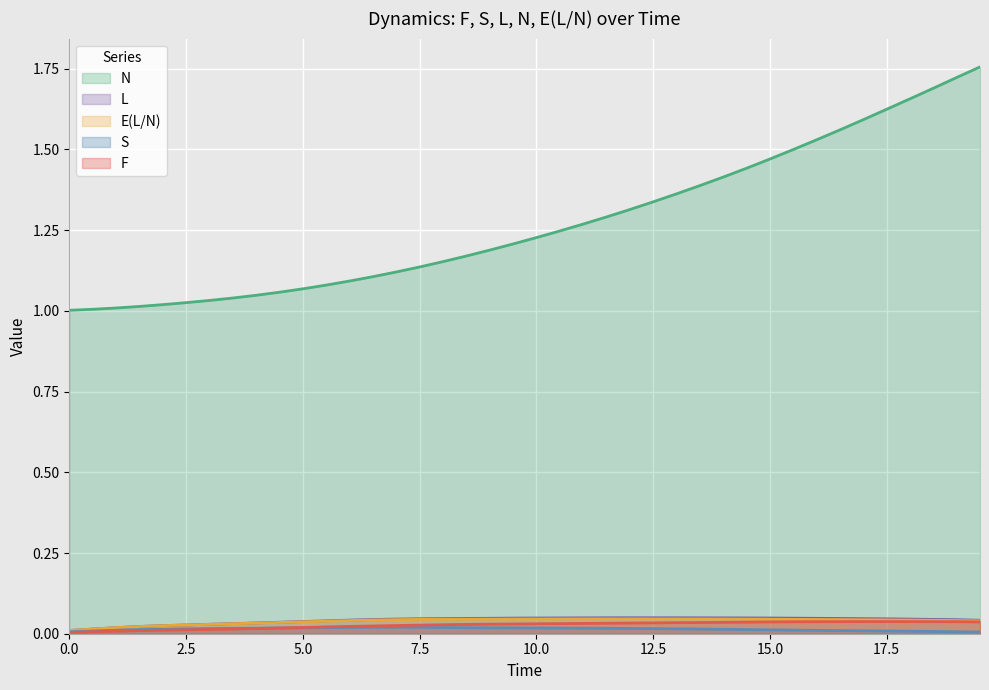

Which series has the largest range (max minus min)?

N